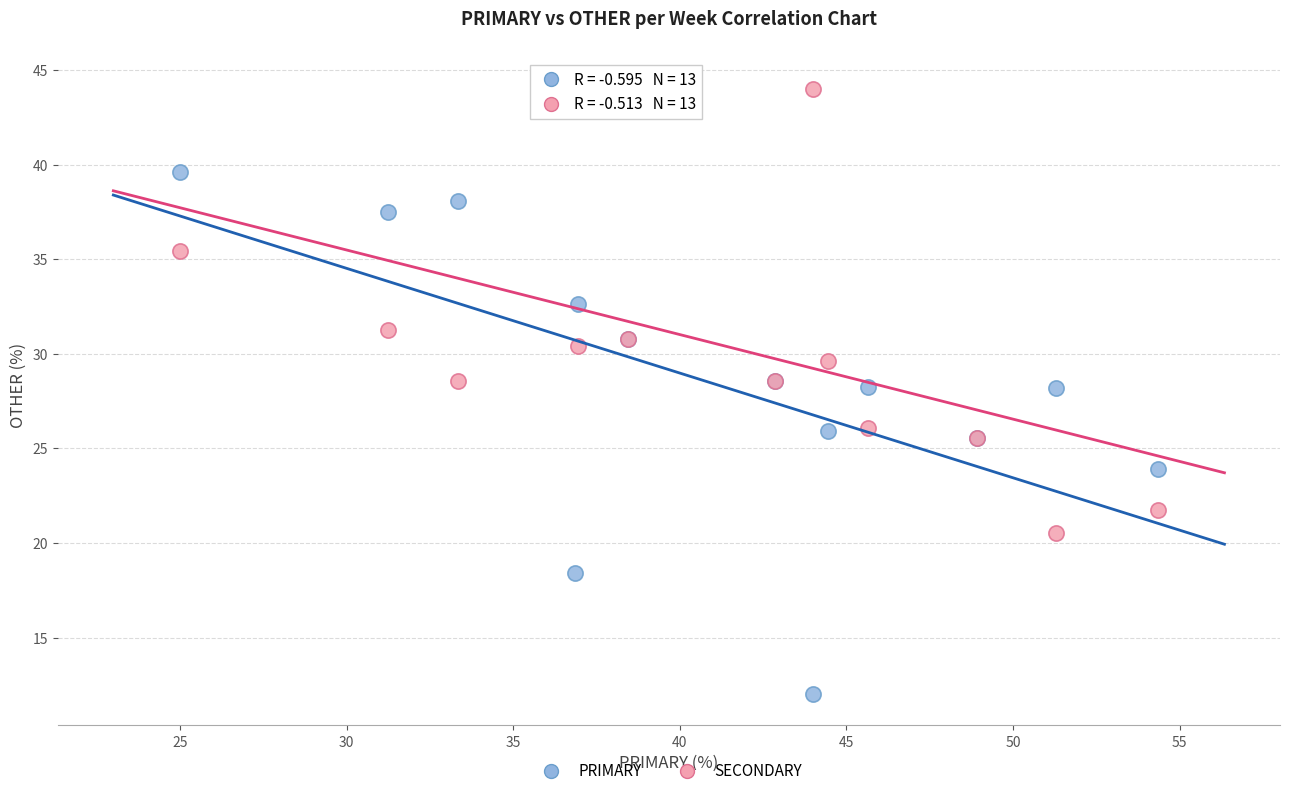

What are all the series names shown in the legend?

PRIMARY, SECONDARY